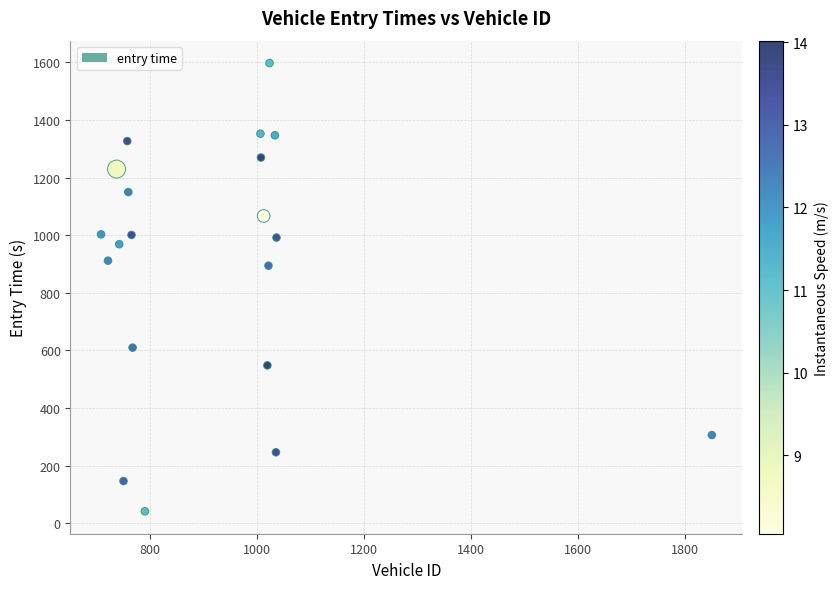

What is the range of X values (max minus min)?

1142.0